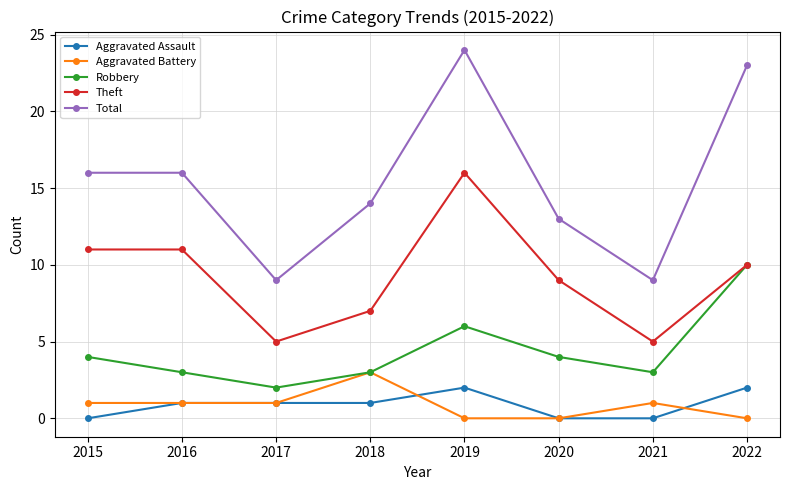

Which label corresponds to the largest value in the chart?

2019